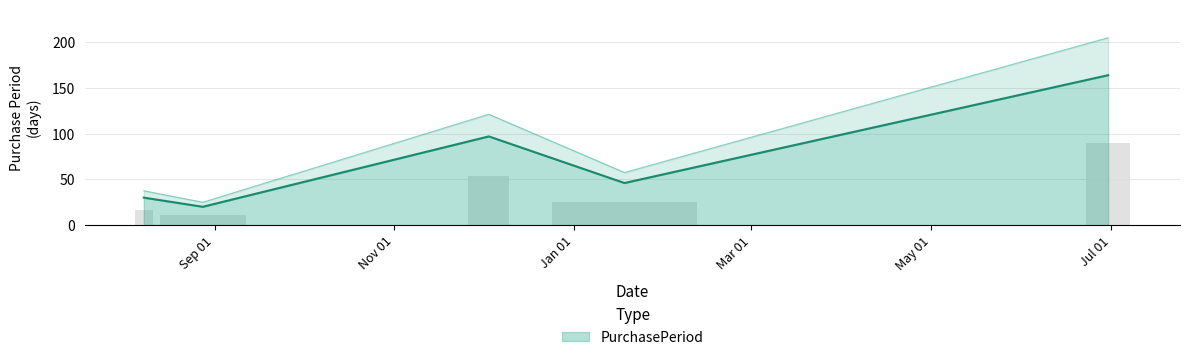

What is the maximum value shown in the chart?

164